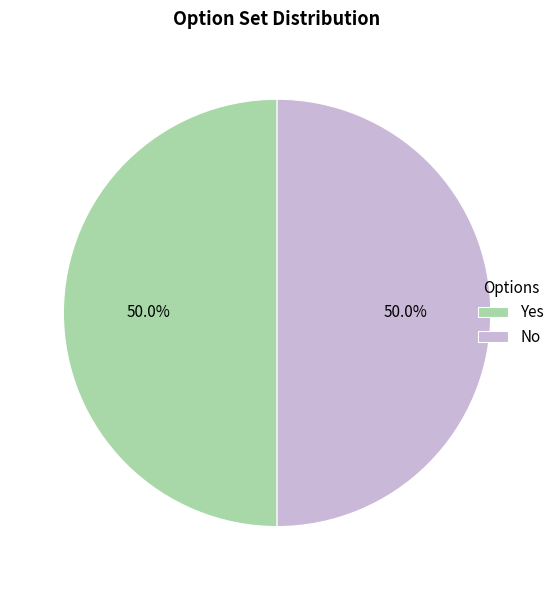

How many segments does this pie chart have?

2